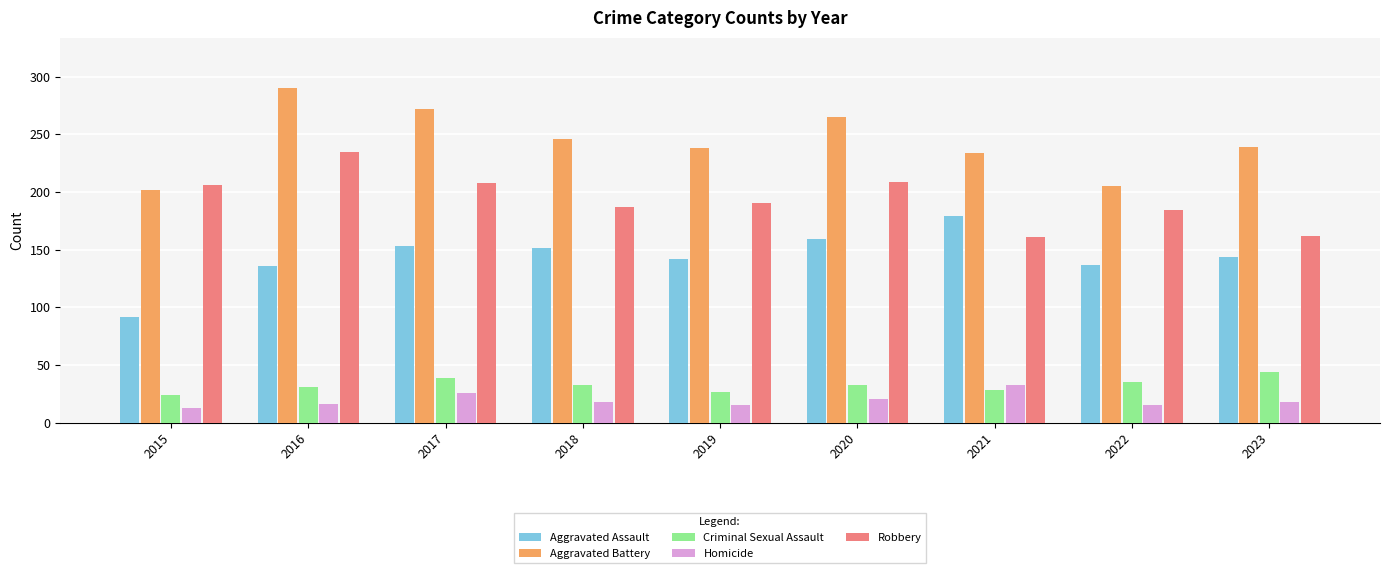

Does the chart contain stacked bars?

No